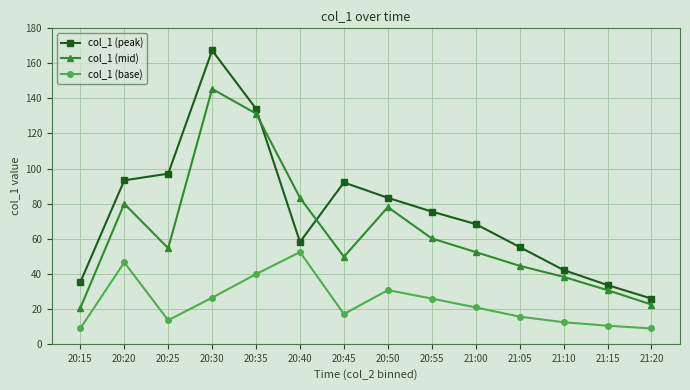

How many data points does each series have?

14